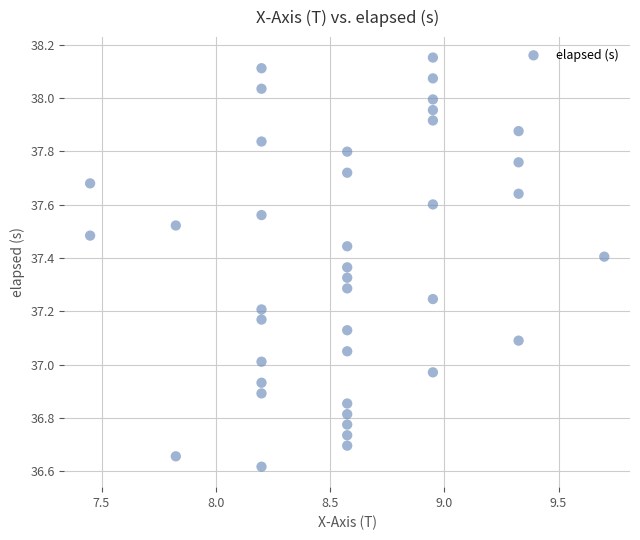

What is the range of Y values (max minus min)?

1.5